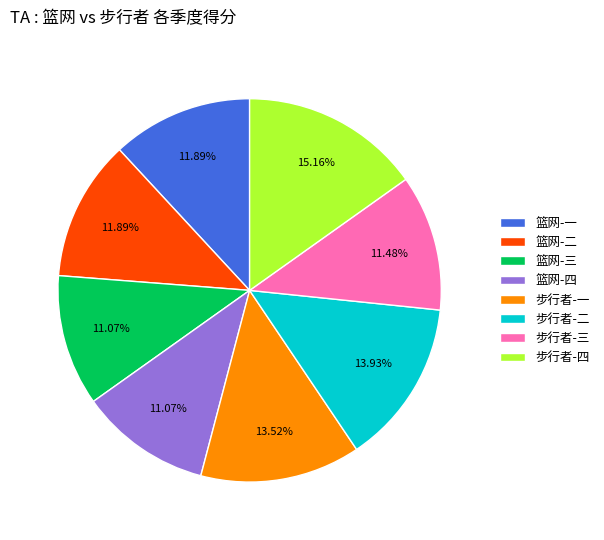

Approximately how many times larger is the value at 步行者-三 compared to 篮网-三?

1.0